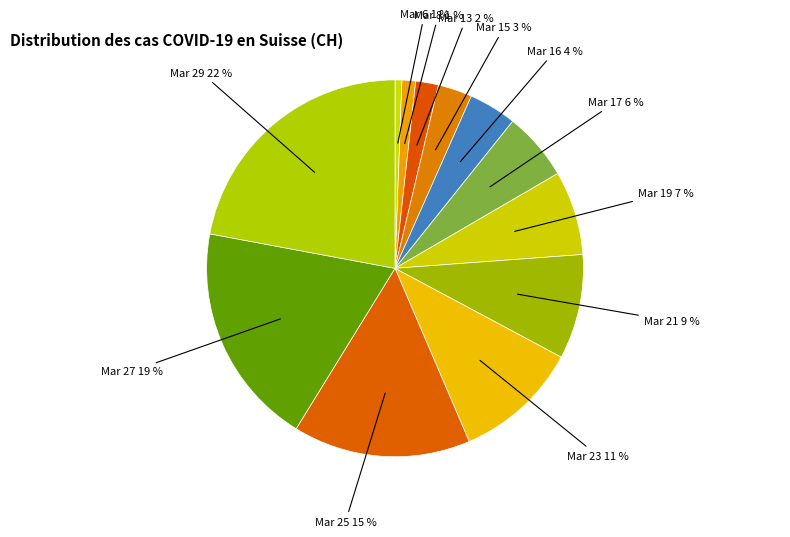

How many segments does this pie chart have?

12